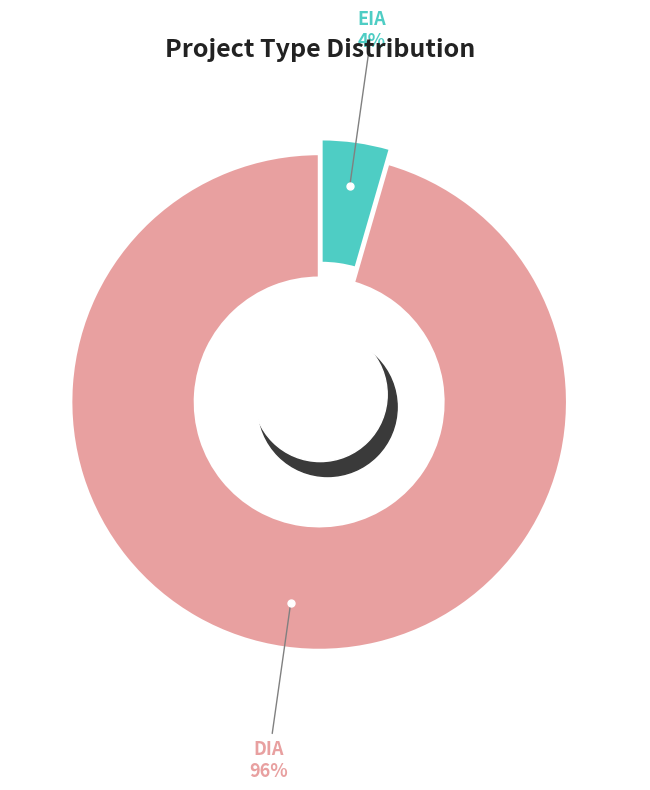

To the nearest percent, what portion does EIA represent?

4%